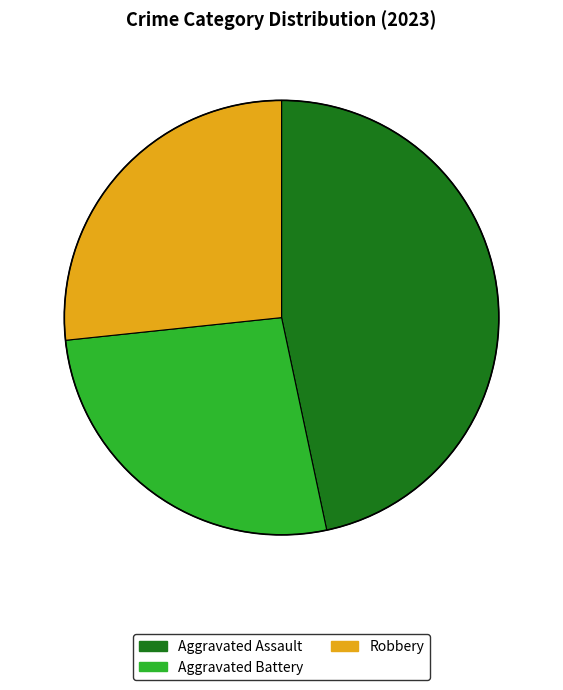

Do Robbery and Aggravated Assault together represent more than half of the pie?

Yes